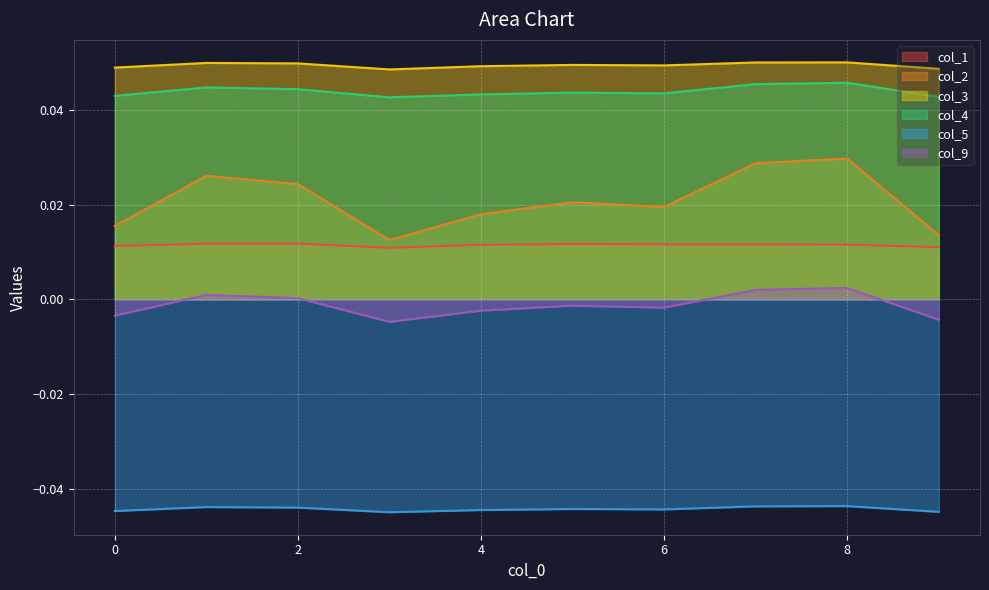

Which label corresponds to the smallest value in the chart?

3